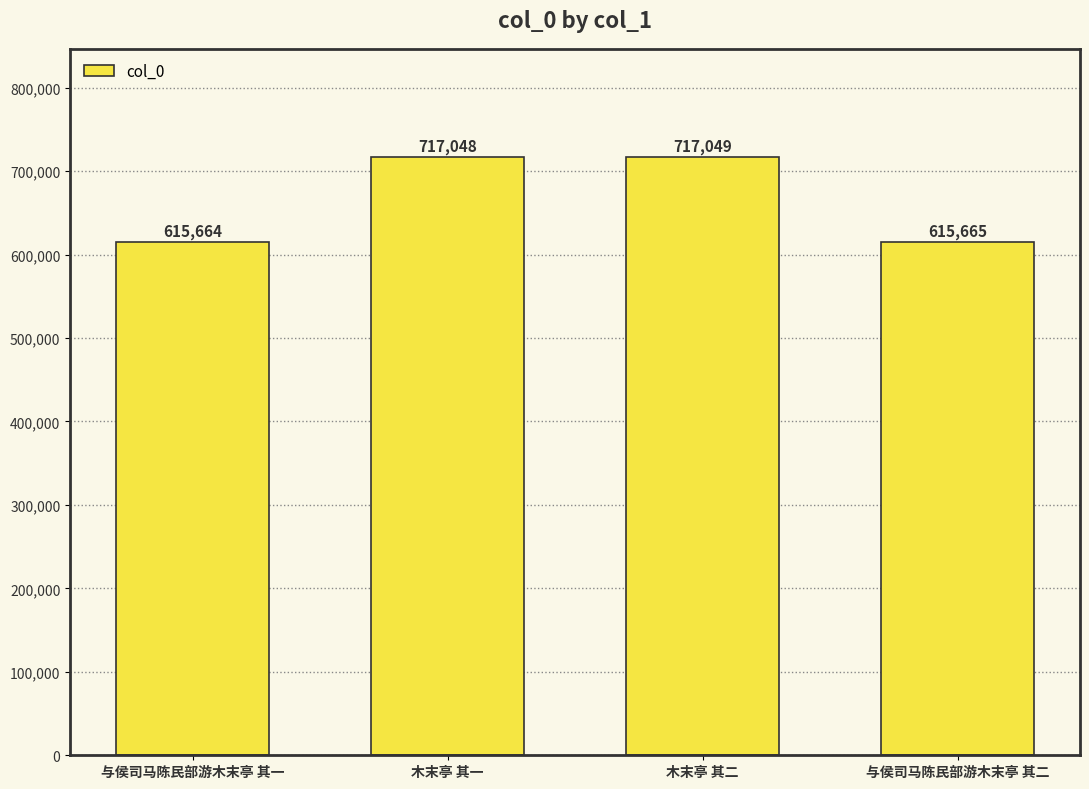

What is the value of the 2nd bar from the left?

717048